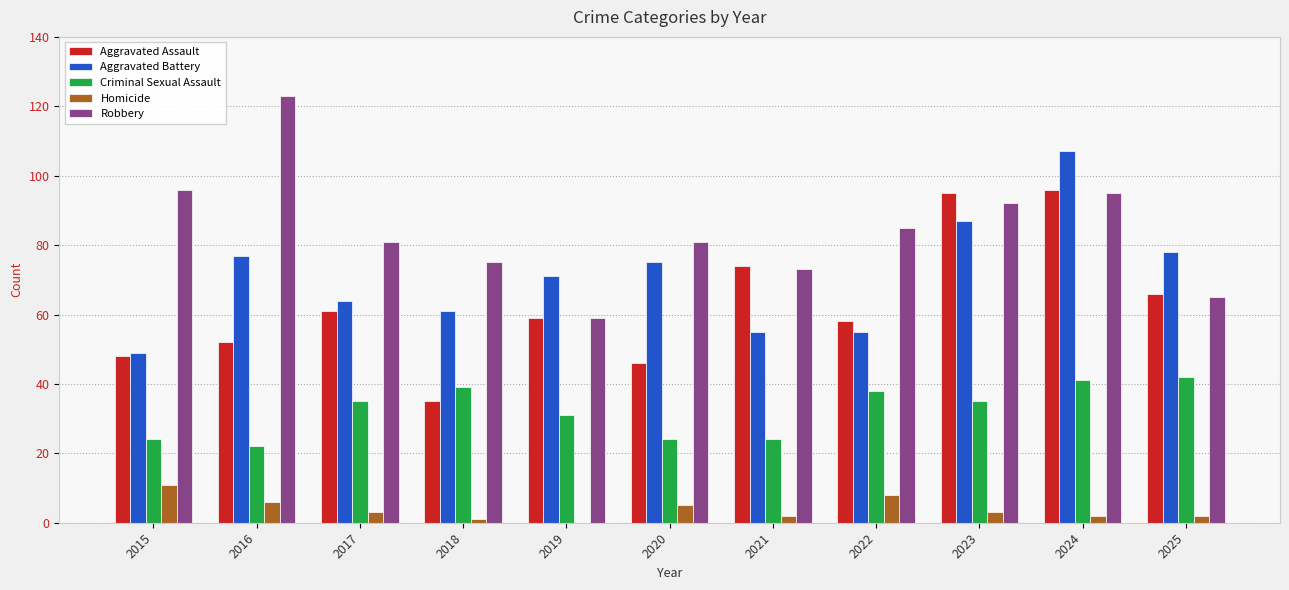

At which category does the chart reach its peak across all series?

2016